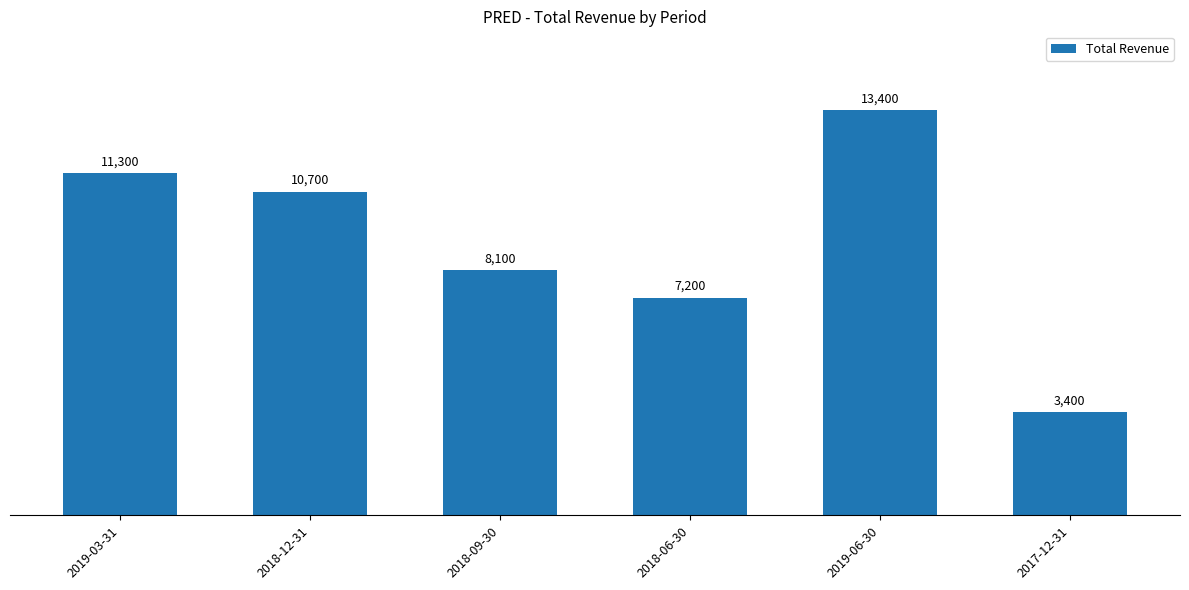

Are the bars horizontal?

No